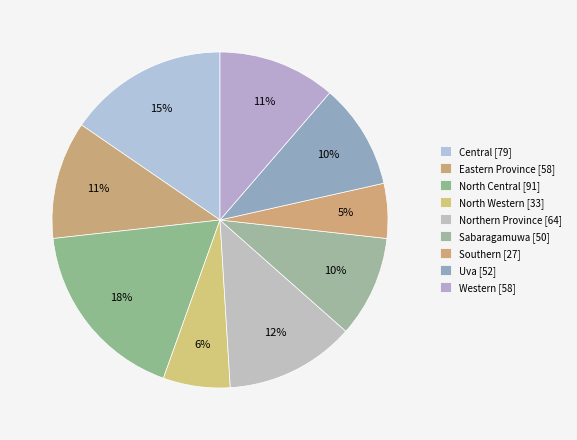

Is the sum of North Western and Uva greater than half?

No